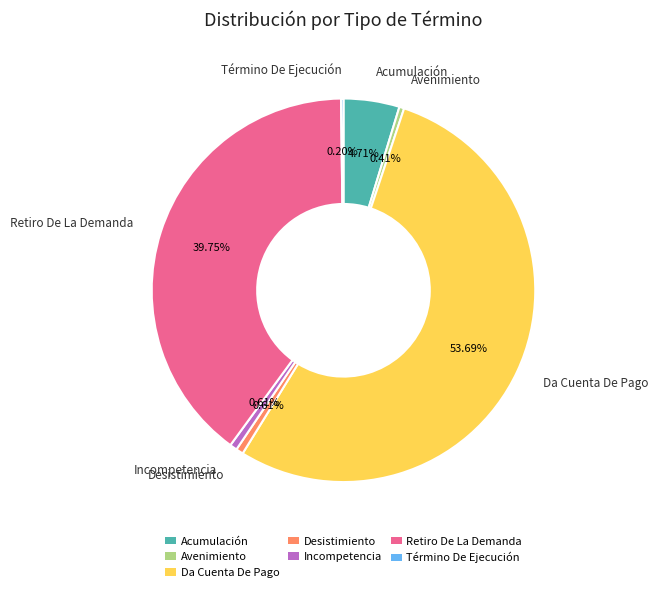

Which category has the biggest portion of the pie?

Da Cuenta De Pago